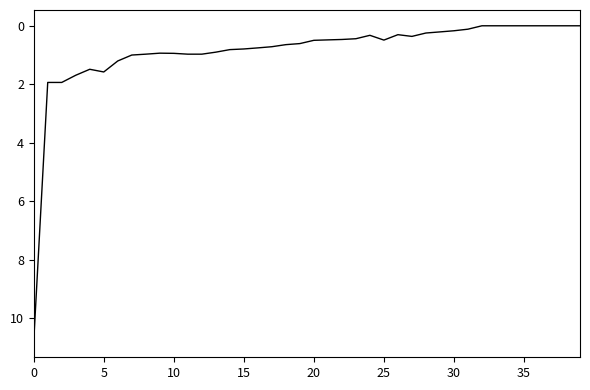

What is the difference between the maximum and minimum values?

10.8